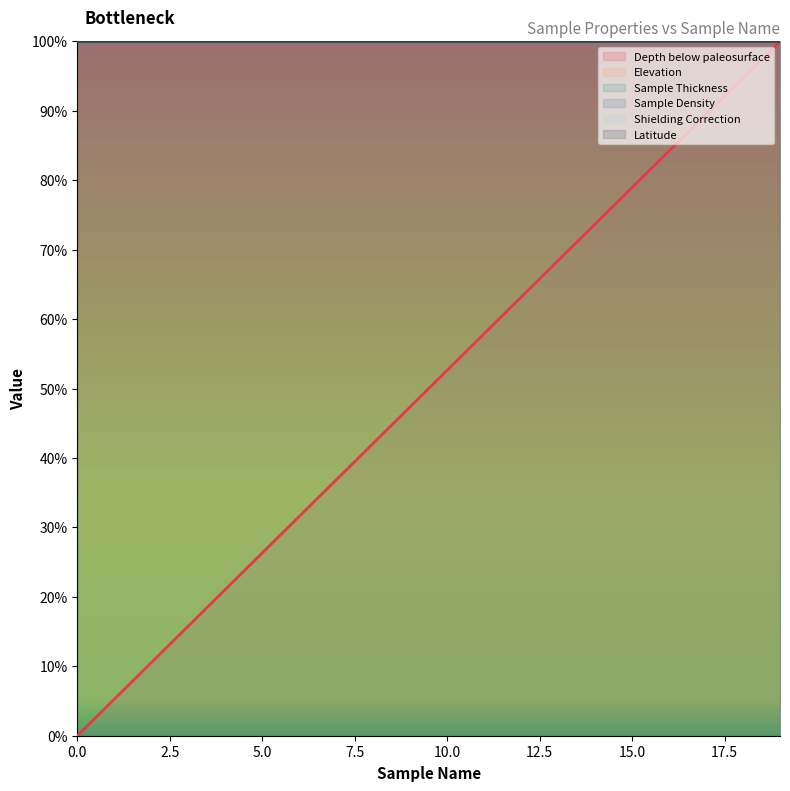

True or false: Sample Thickness line and Depth below paleosurface line intersect in this chart.

False